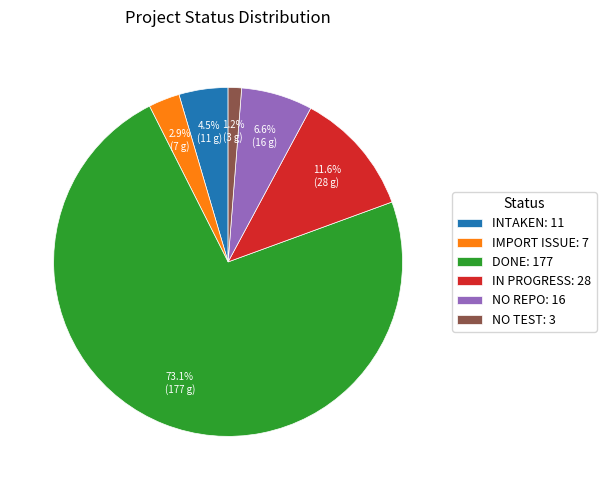

What percentage is NOT represented by NO TEST?

98.8%